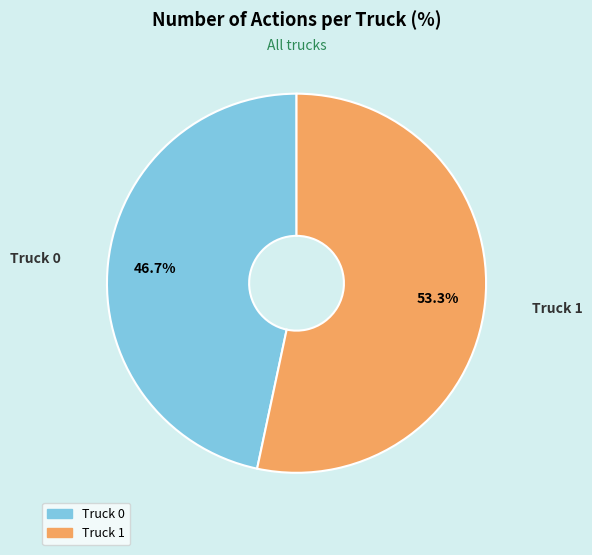

Which slice is the smallest?

Truck 0